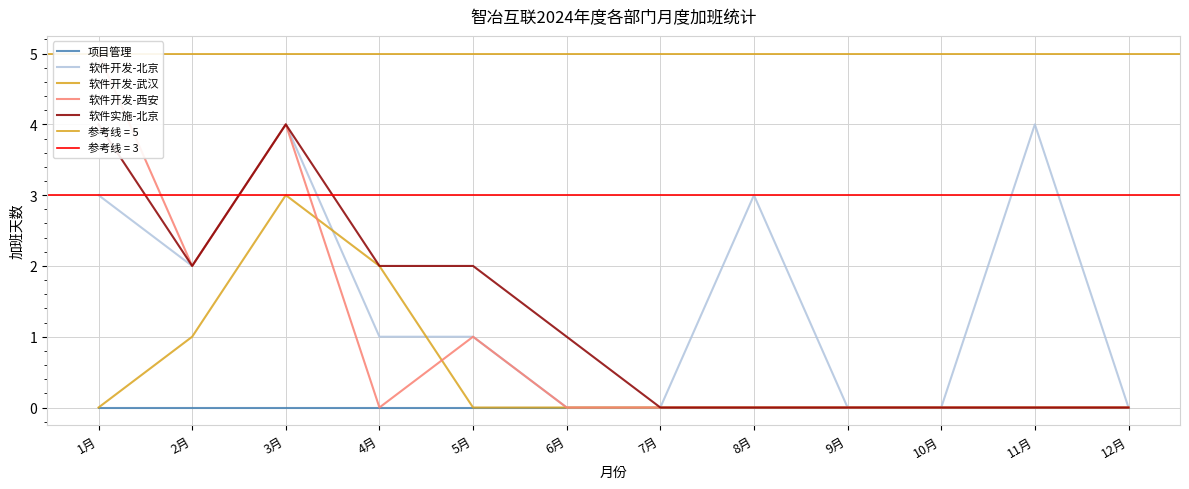

How many data points in 软件实施-北京 are above 1?

5